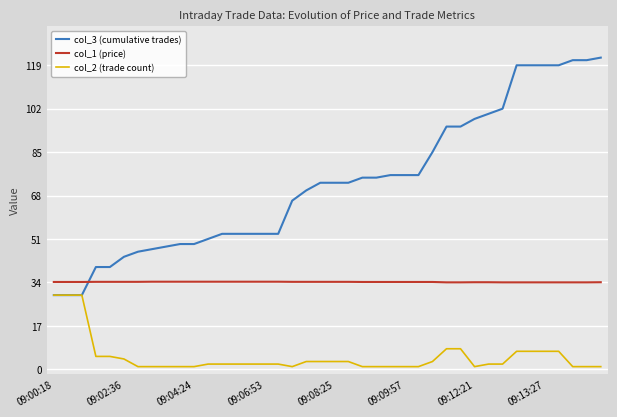

What is the greatest value displayed?

122.0